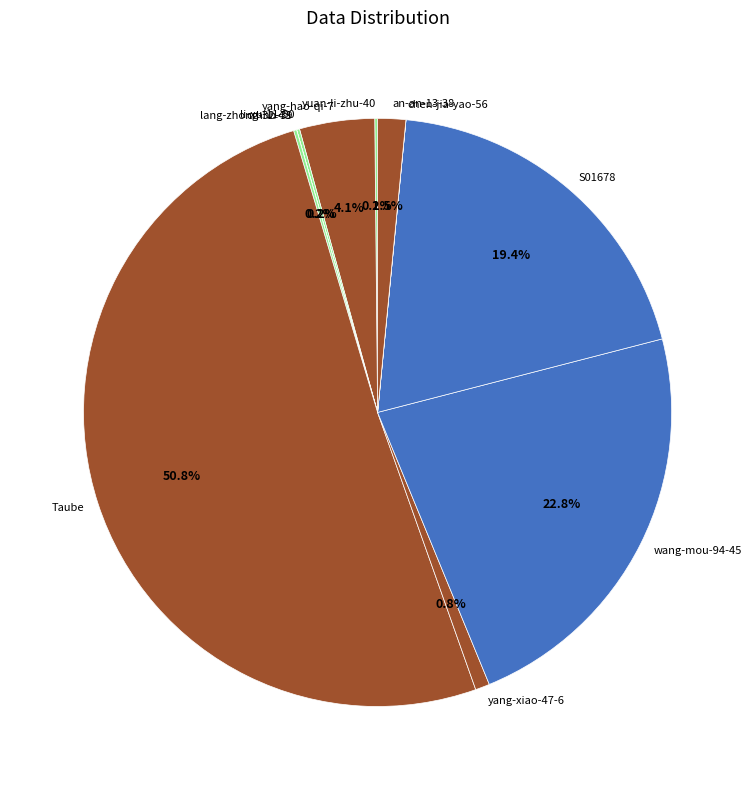

What portion of the pie excludes yang-hao-qi-7?

95.9%